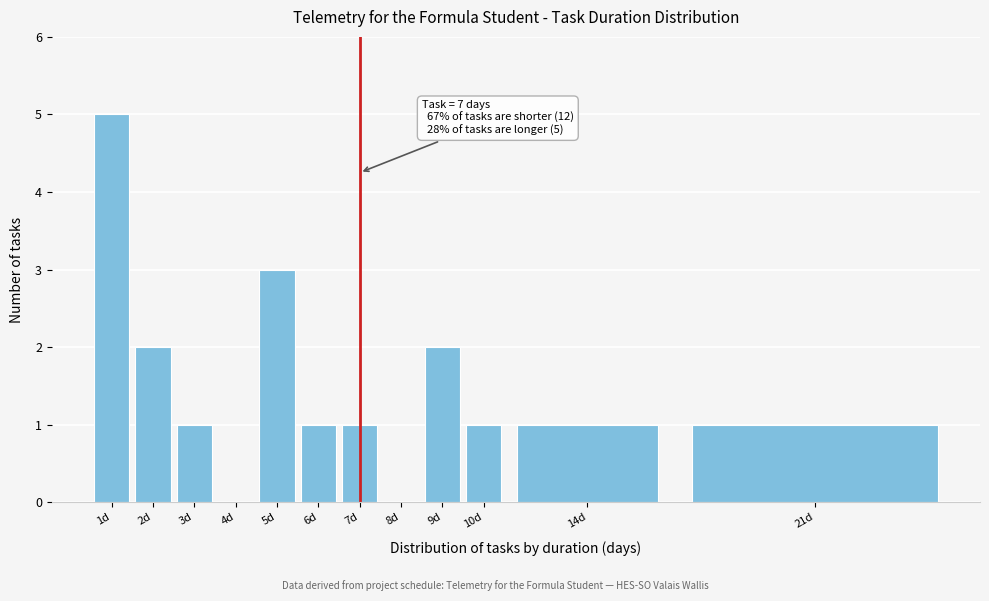

Reading right to left, what are all the values shown in this chart?

21d=1	14d=1	10d=1	9d=2	8d=0	7d=1	6d=1	5d=3	4d=0	3d=1	2d=2	1d=5